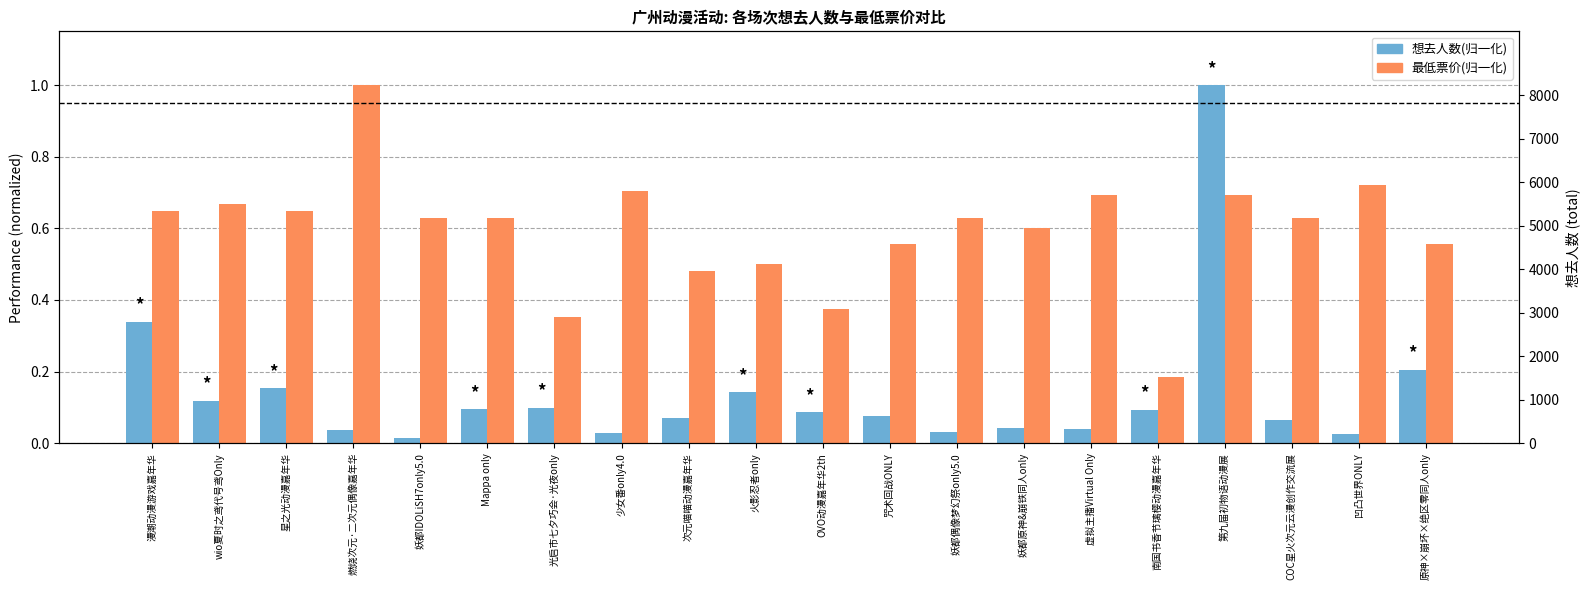

What is the average value of the 最低票价(归一化) series?

0.6